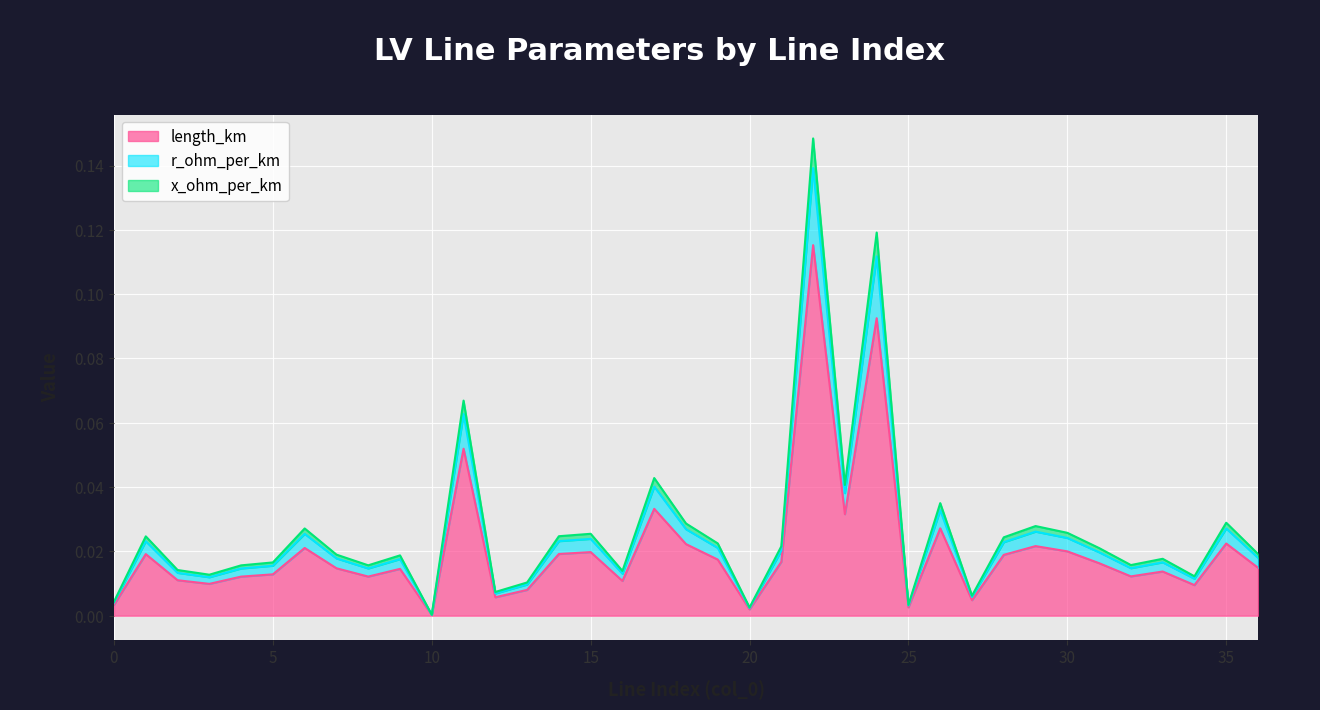

Which series has the widest spread of values?

length_km